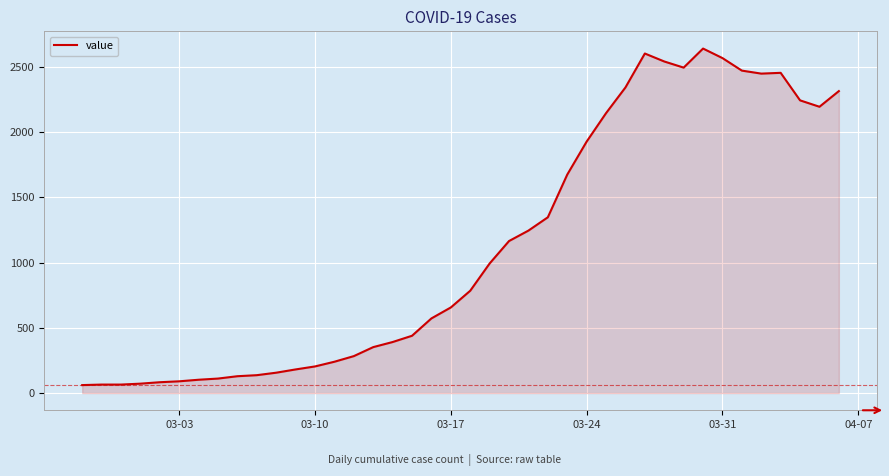

What is the difference between the maximum and minimum values?

2579